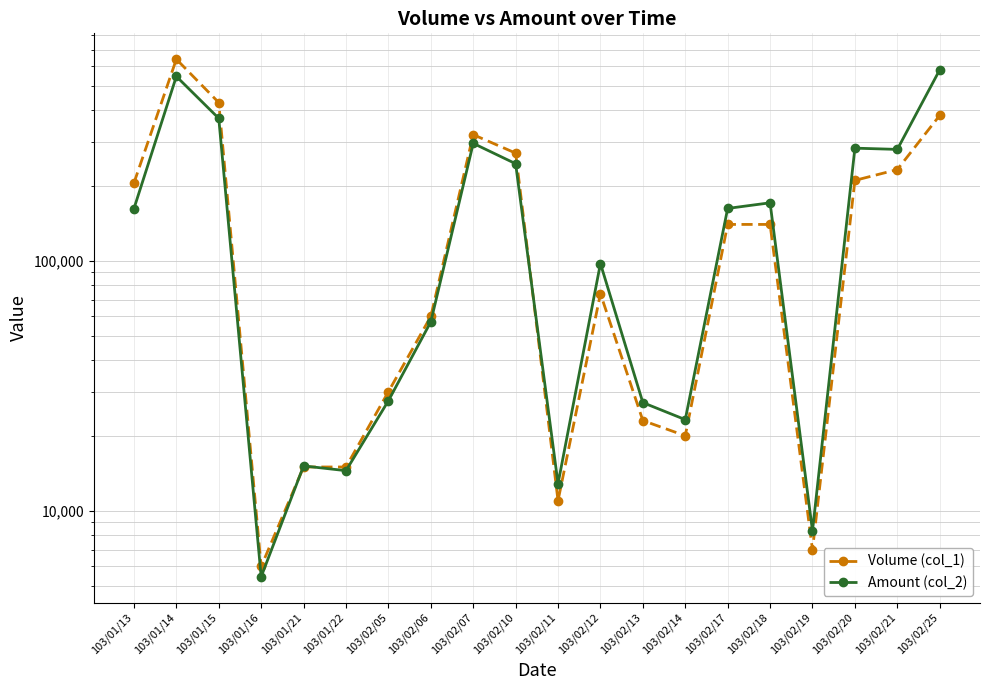

What is the greatest value displayed?

641000